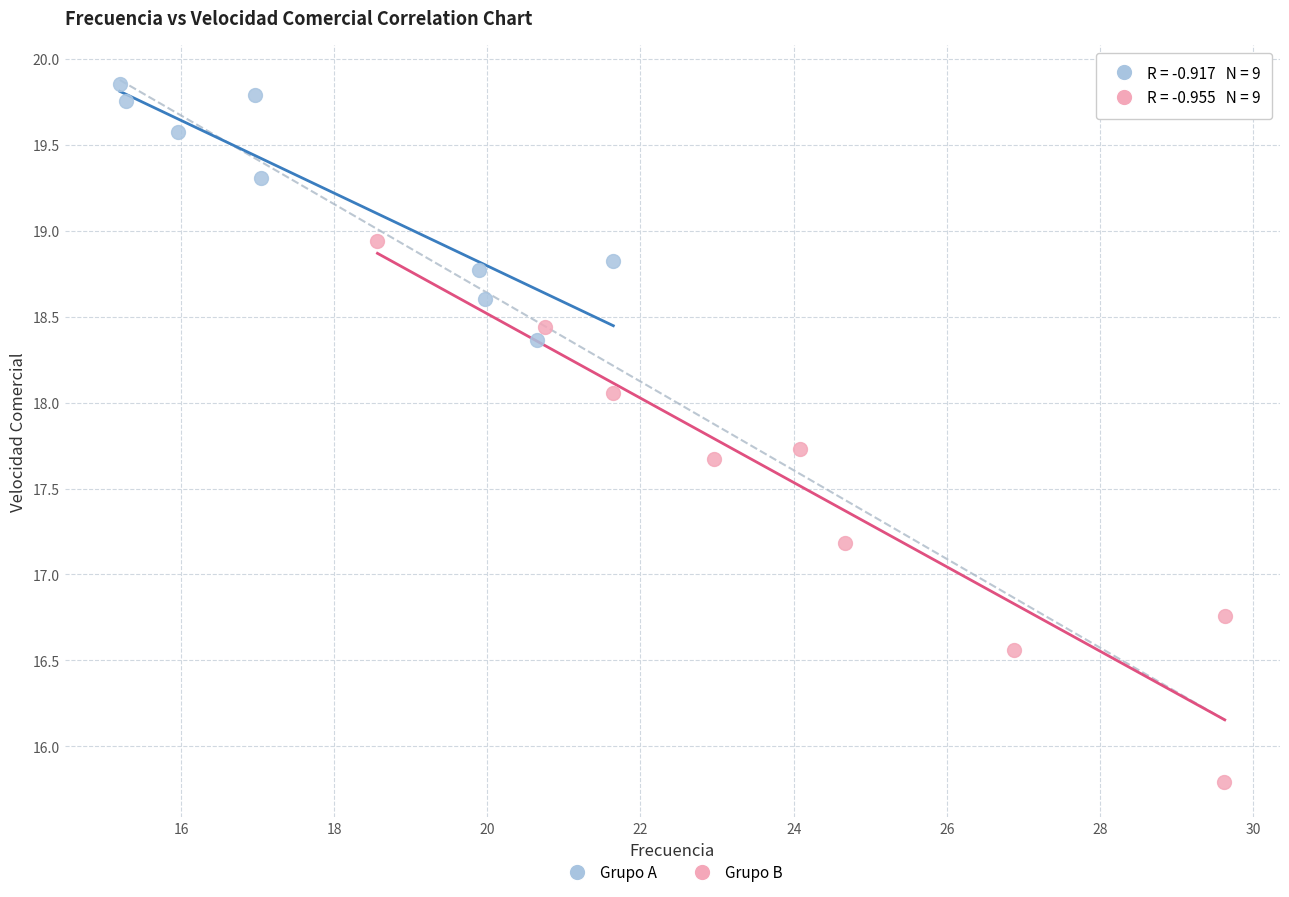

Which series contains the lowest Y value?

Grupo B